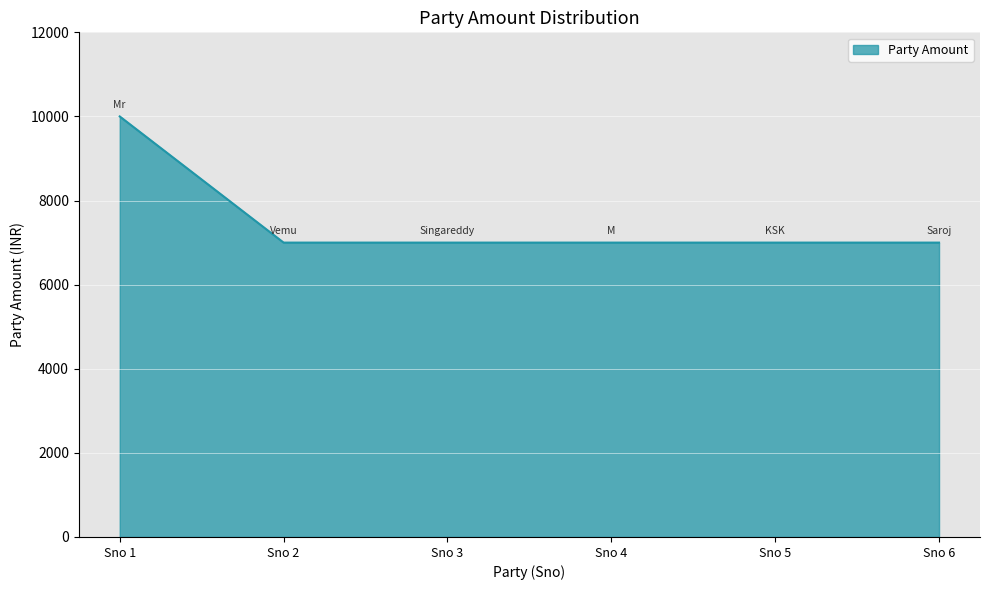

Does the chart display data point markers on the line(s)?

No